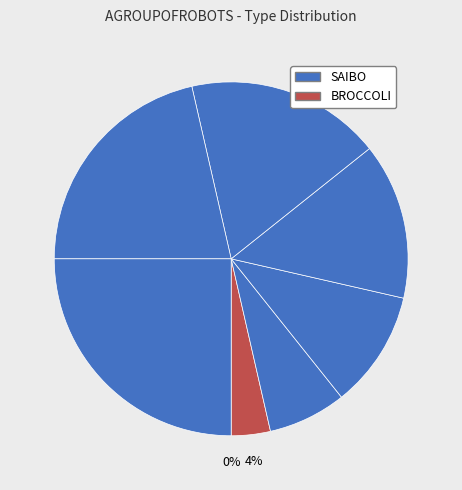

To the nearest percent, what is the difference between the largest and smallest slice percentages?

25%